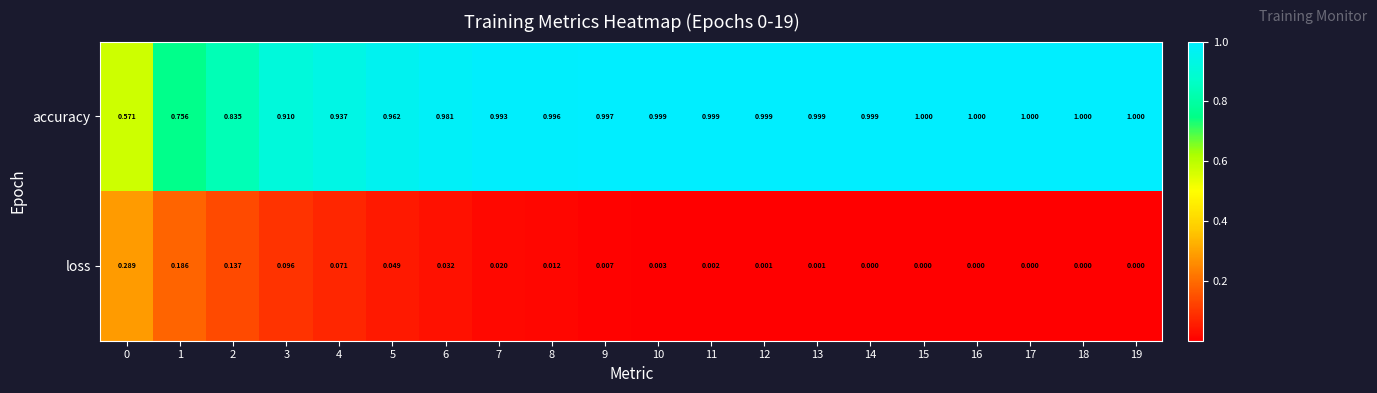

Which series has the largest range (max minus min)?

accuracy